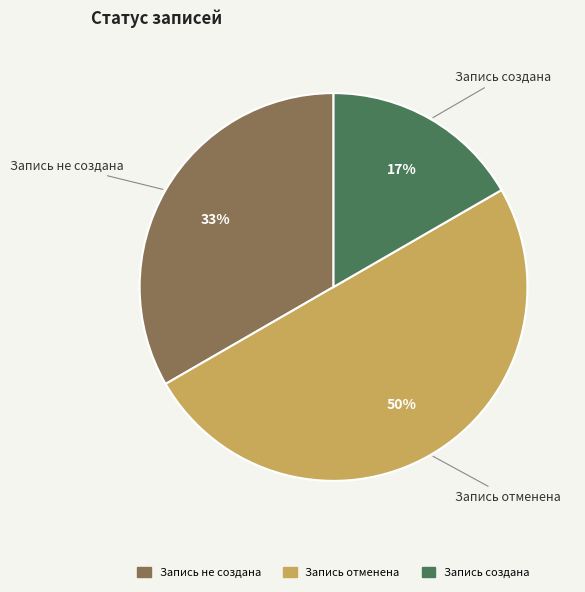

Count the number of slices in the pie.

3